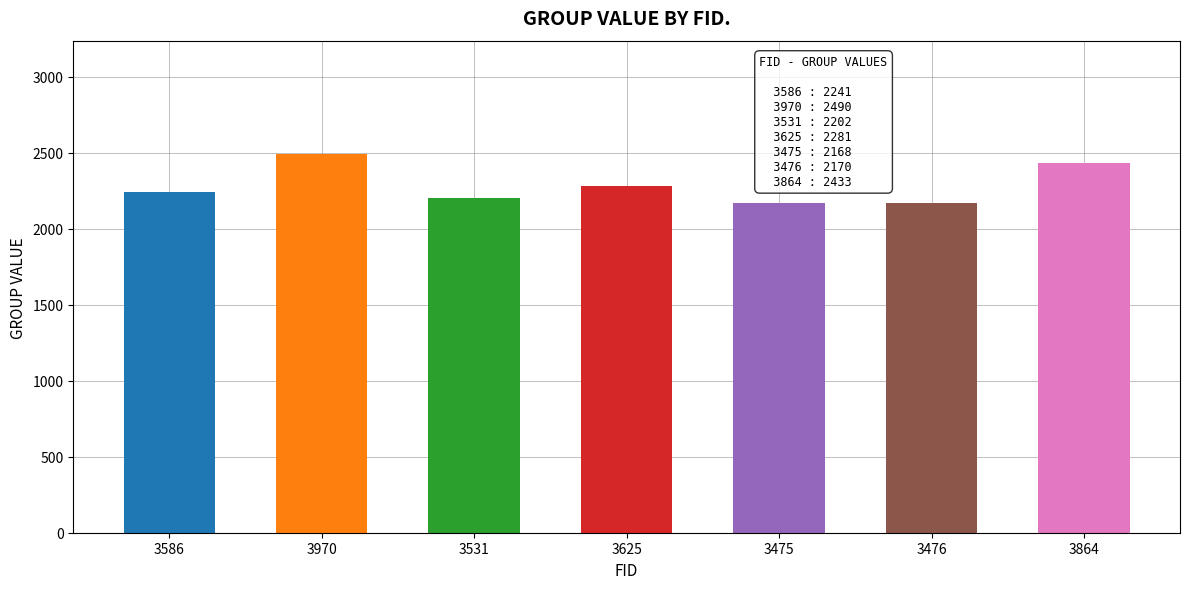

How many categories are shown in the chart?

7